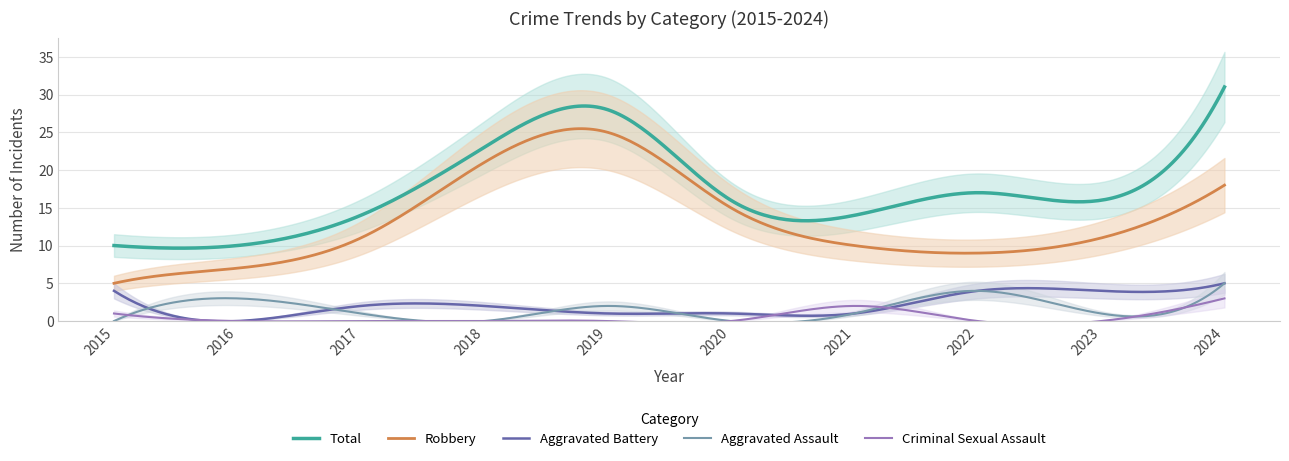

Rank the series by their maximum value, from lowest to highest.

Criminal Sexual Assault, Aggravated Assault, Aggravated Battery, Robbery, Total